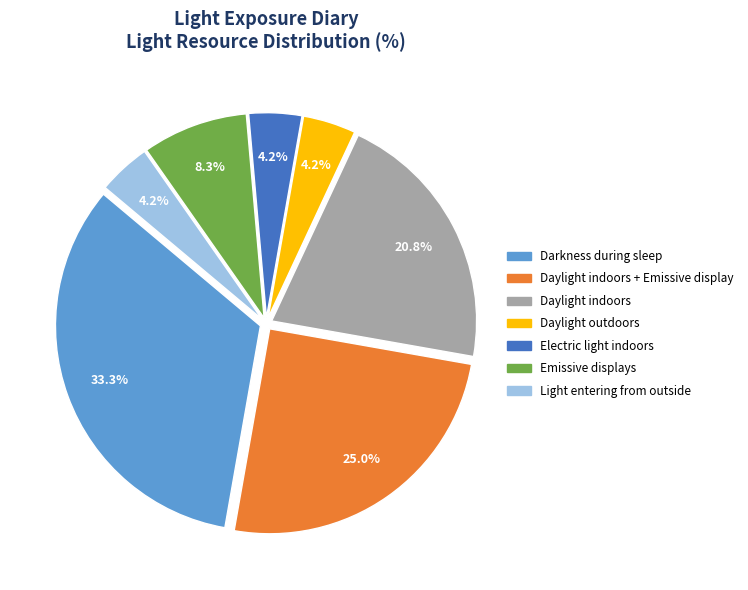

Is there any slice that represents more than half of the pie?

No